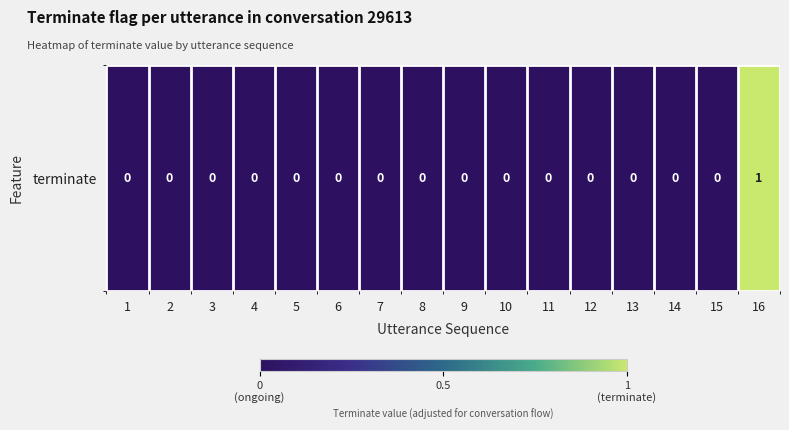

How many values are between 0 and 1?

16